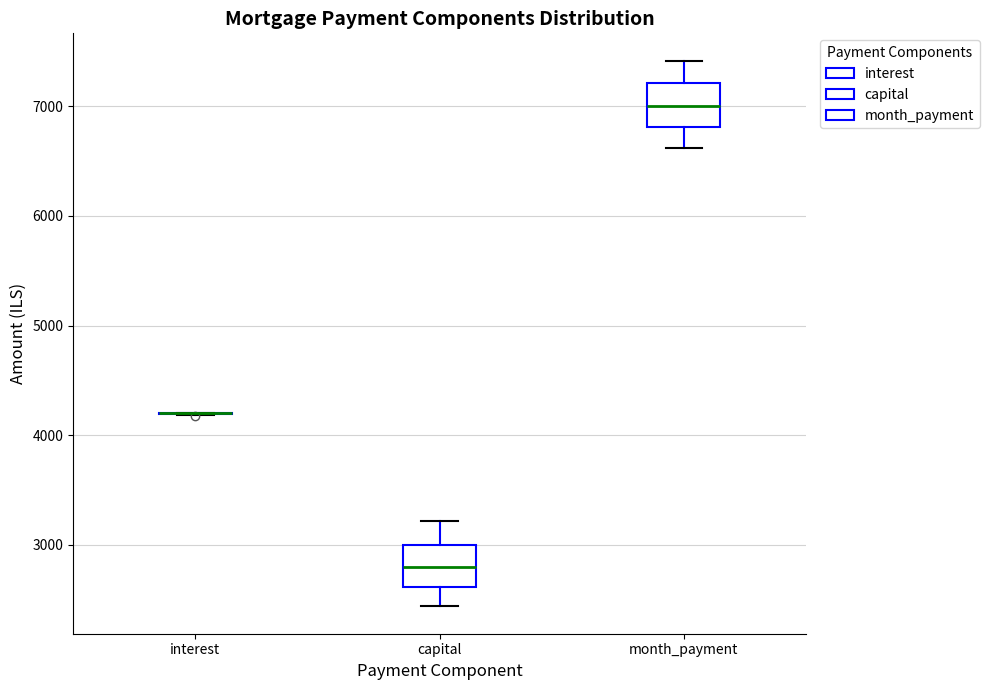

Reading left to right, read every box against the y-axis: the position of its median line, the range the box covers, and the ends of its whiskers. The values are not printed on the chart, so give them approximately, as read against the axis.

interest: box collapsed to a line at 4200, whiskers 4200 to 4200
capital: median 2800, box 2600 to 3000, whiskers 2400 to 3200
month_payment: median 7000, box 6800 to 7200, whiskers 6600 to 7400